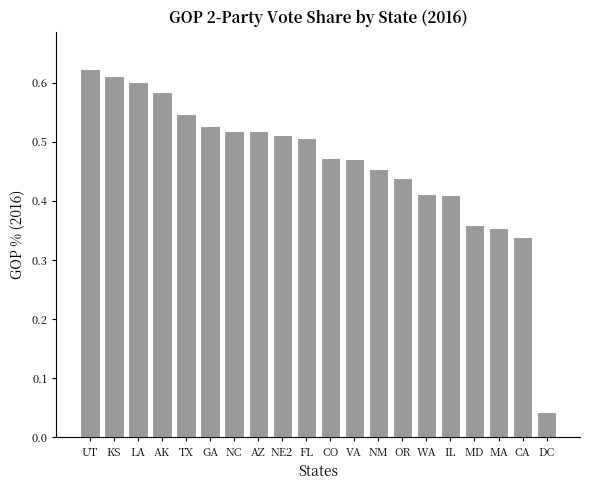

What position from the left is MA?

18